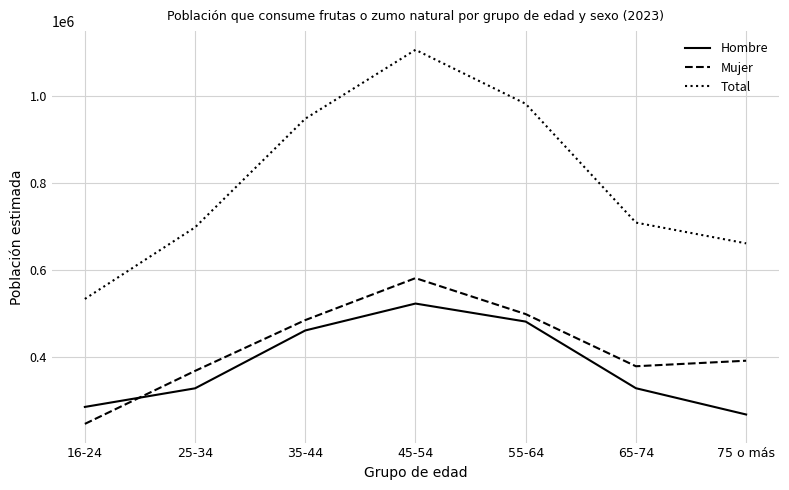

True or false: Total and Hombre cross at least once.

False